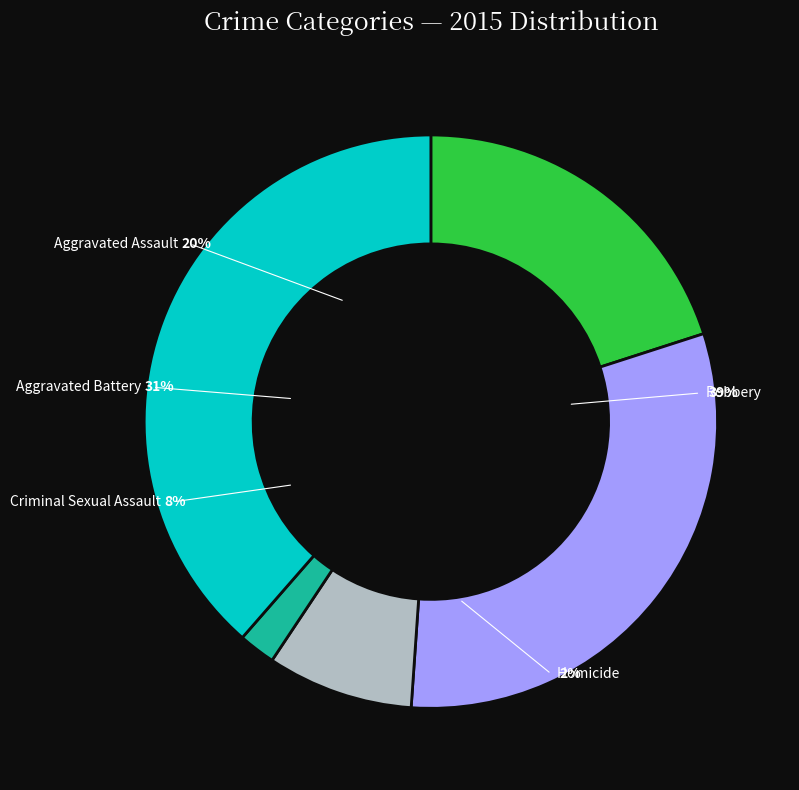

Approximately how many times larger is the value at Homicide compared to Criminal Sexual Assault?

0.3